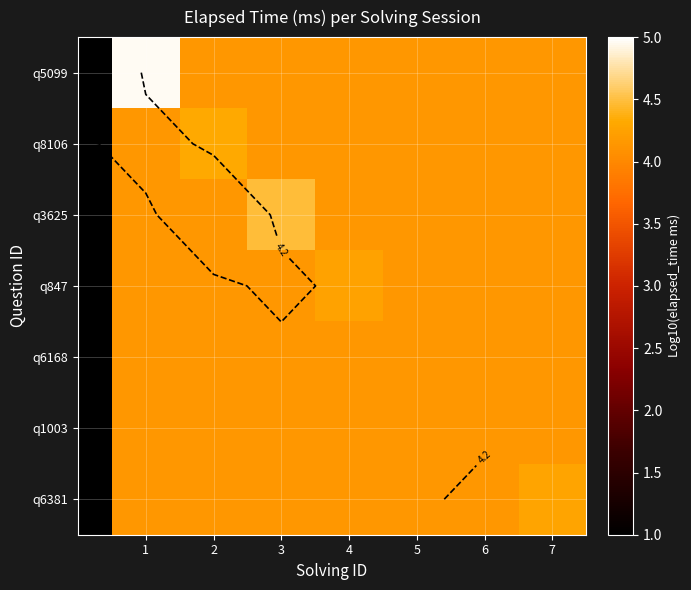

At which label does q1003 reach its peak?

1